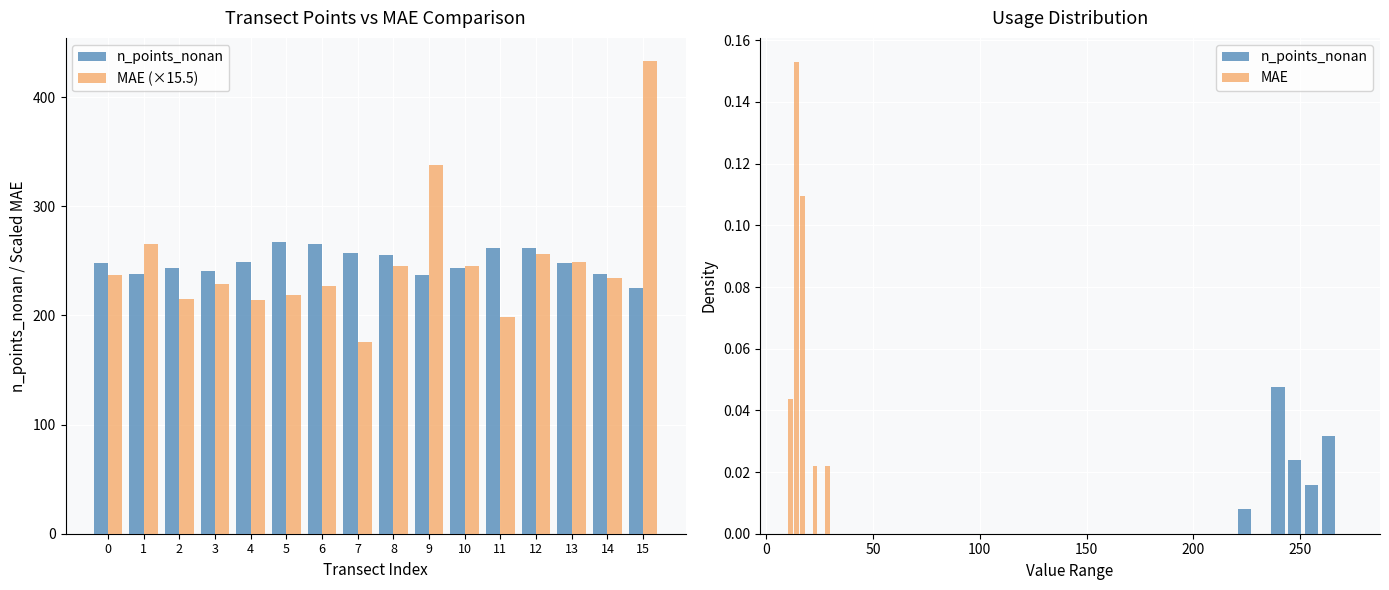

How many groups of bars are there?

16